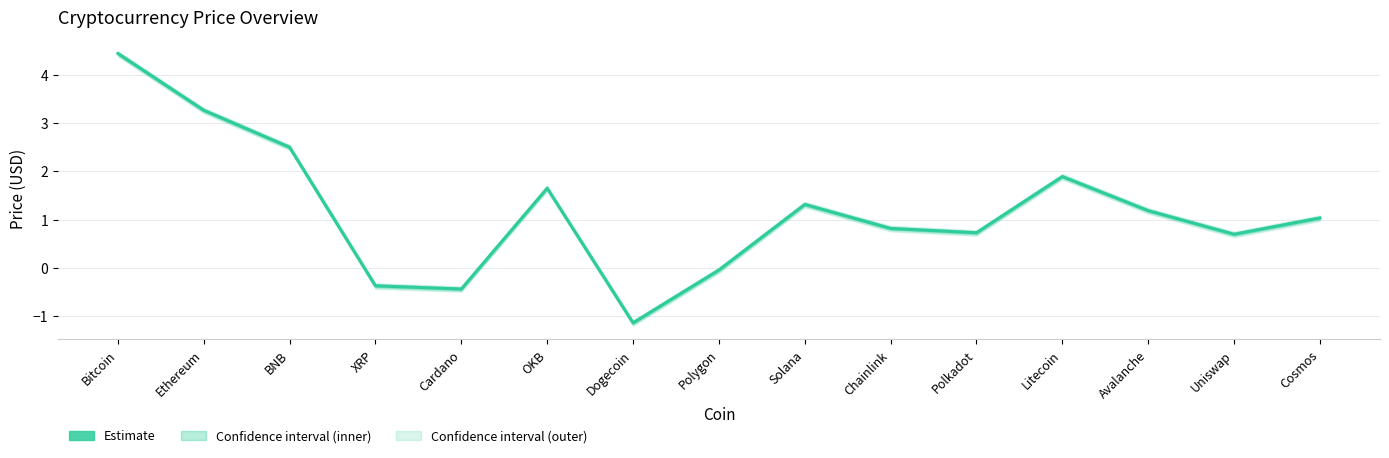

Reading right to left, extract all data points from this chart.

1.0	0.7	1.2	1.9	0.7	0.8	1.3	-0.0	-1.1	1.6	-0.4	-0.4	2.5	3.3	4.4